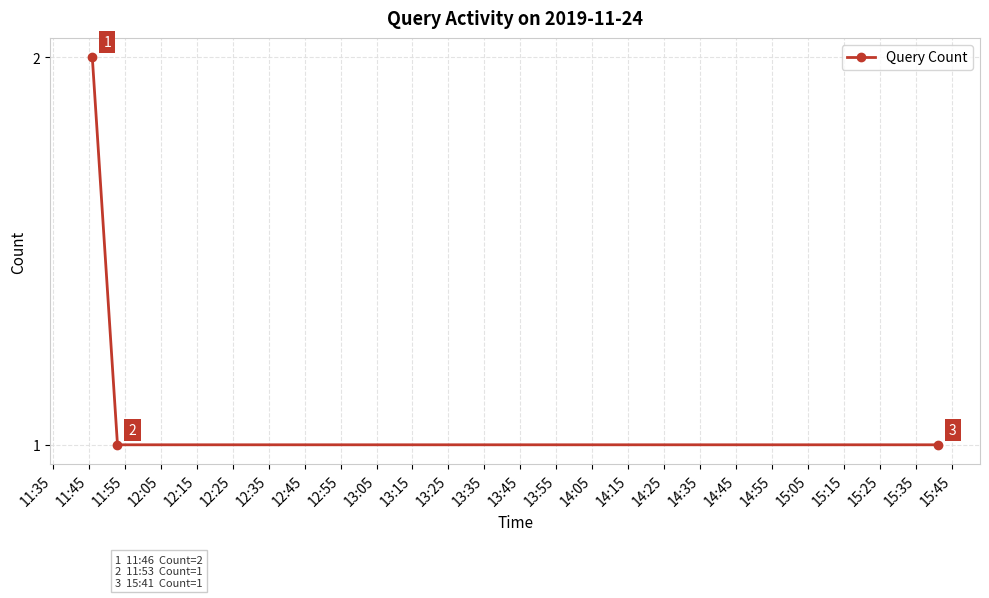

What is the value of the 1st point from the left?

2